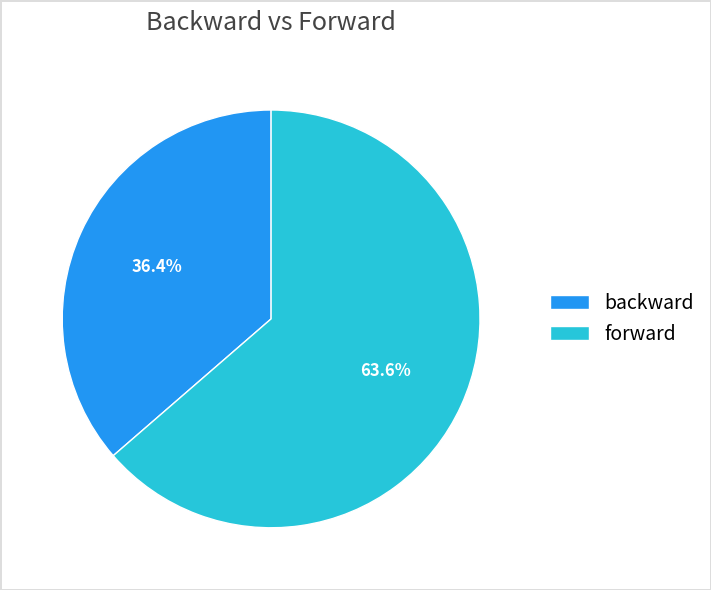

What portion of the pie excludes backward?

63.6%